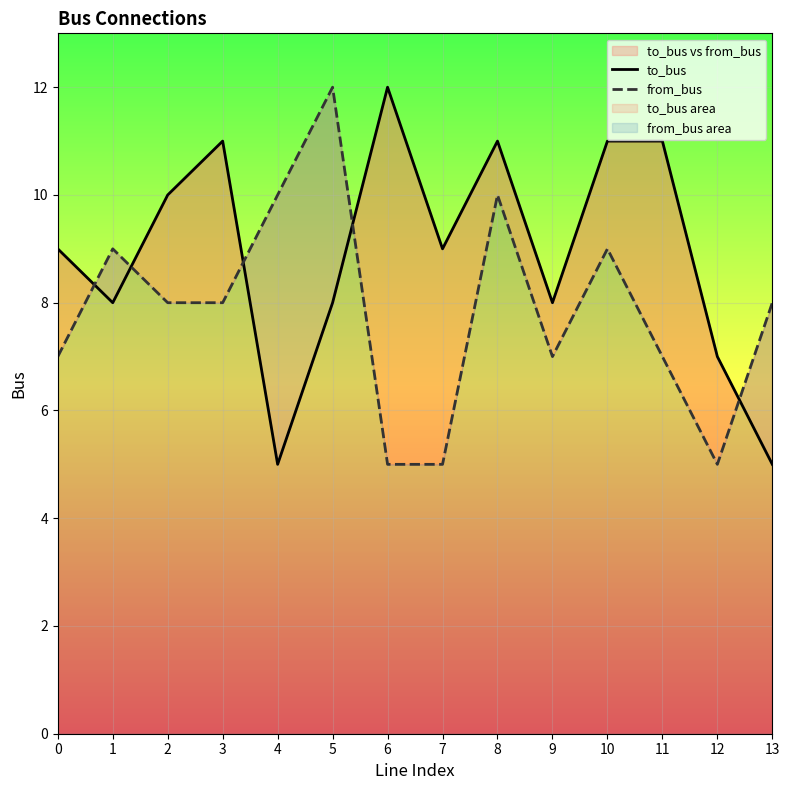

At which category is the sum across all series the highest?

8